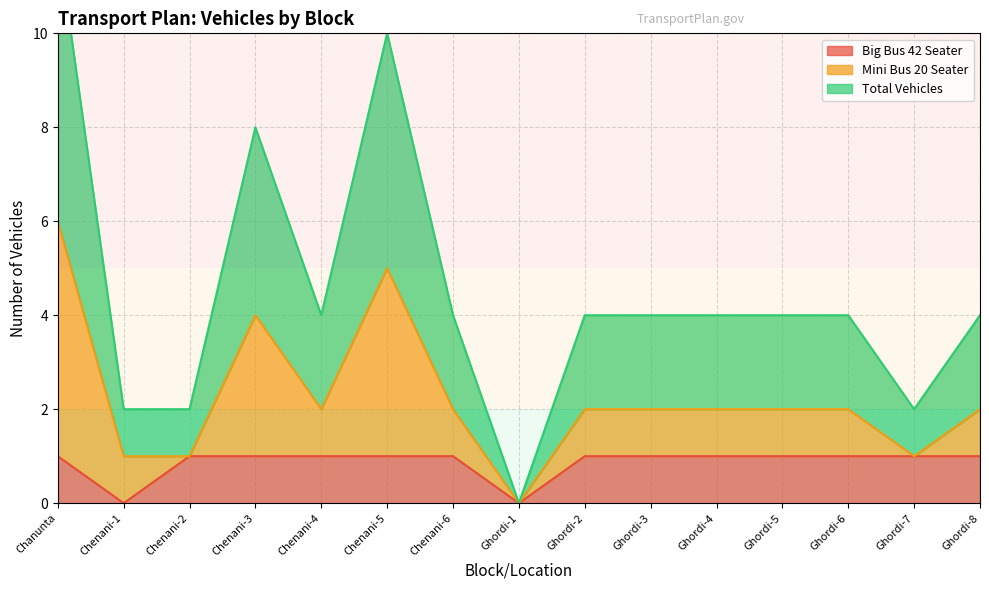

The value of Big Bus 42 Seater at Chenani-5 is 1. True or false?

True